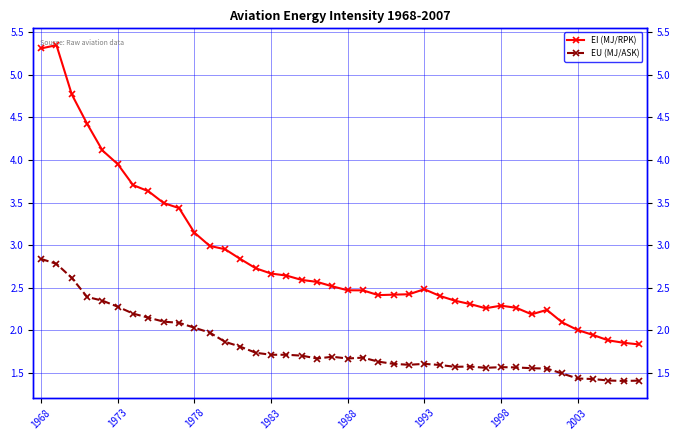

The value of EI (MJ/RPK) at 27 is 2.3. True or false?

True